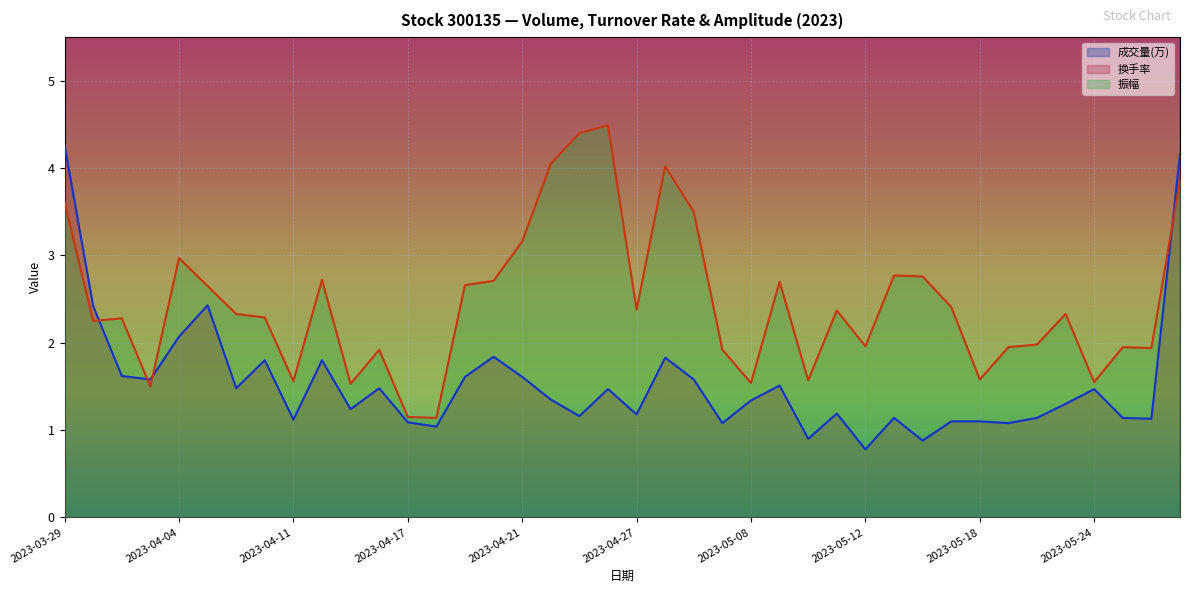

Rank the series by their maximum value, from highest to lowest.

成交量(万), 振幅, 换手率